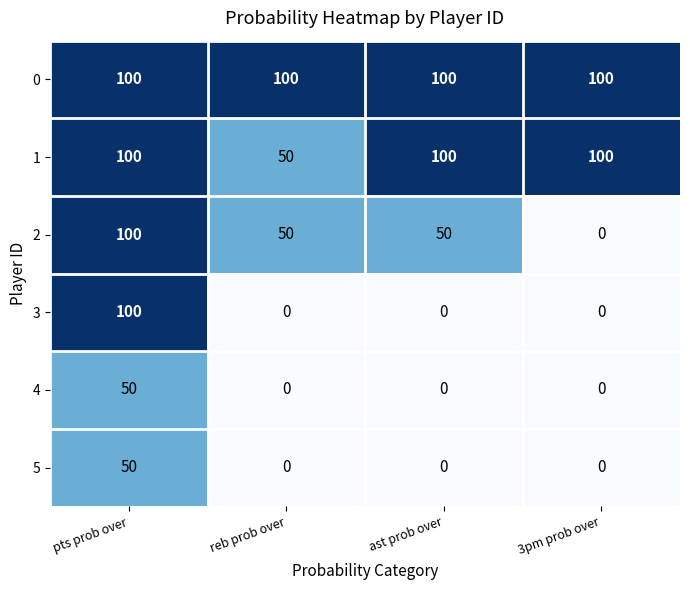

Read the 0 value at pts prob over.

100